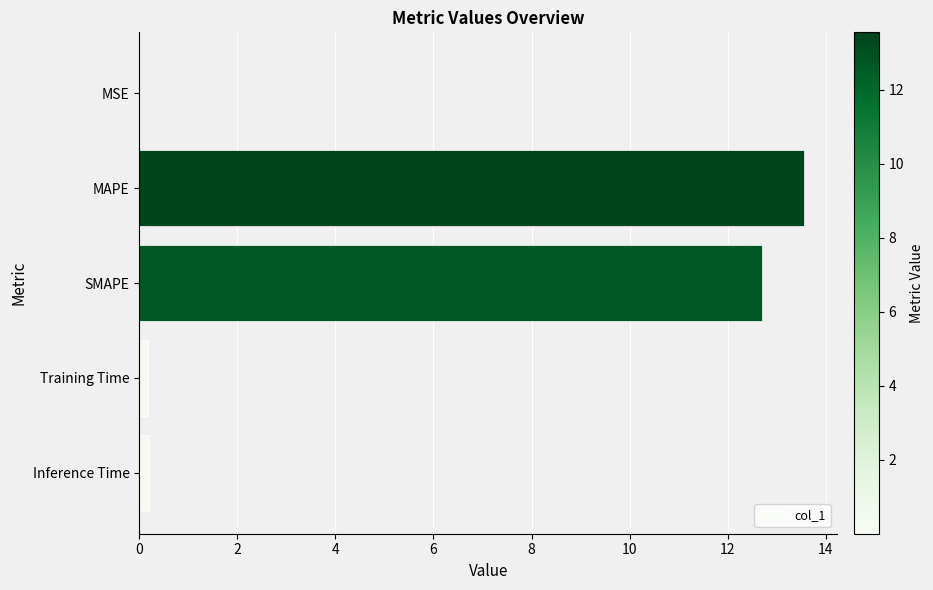

What is the greatest value displayed?

13.6